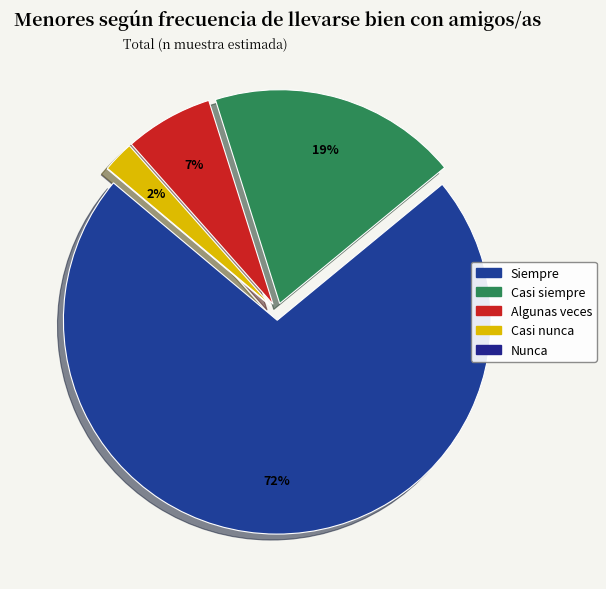

Which slice is the smallest?

Nunca